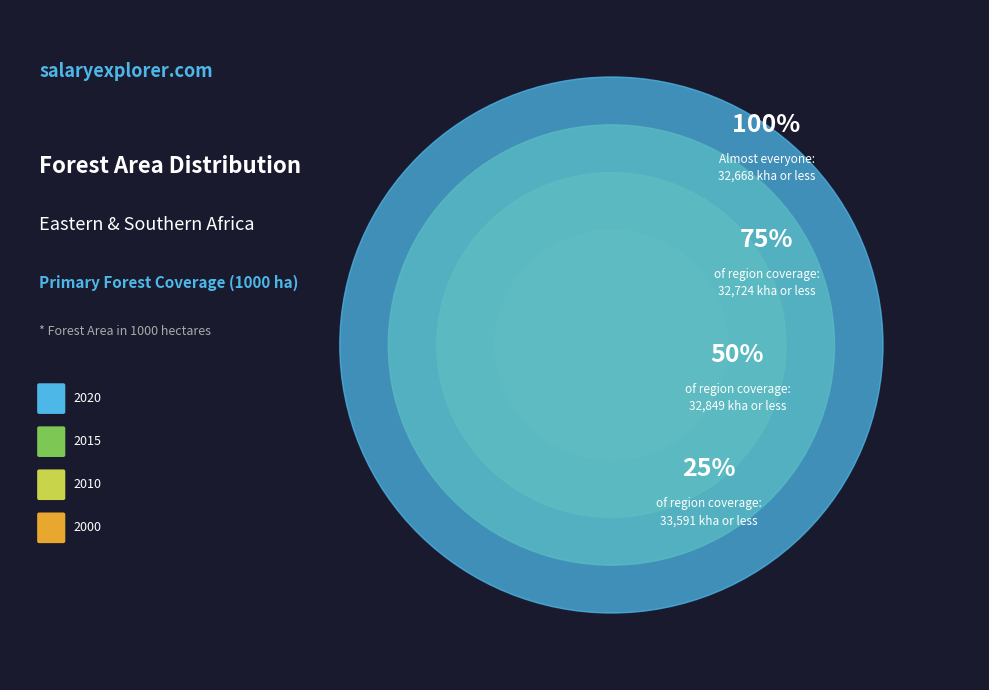

The Eastern and Southern Africa 2000 slice represents 25% of the pie. True or false?

True